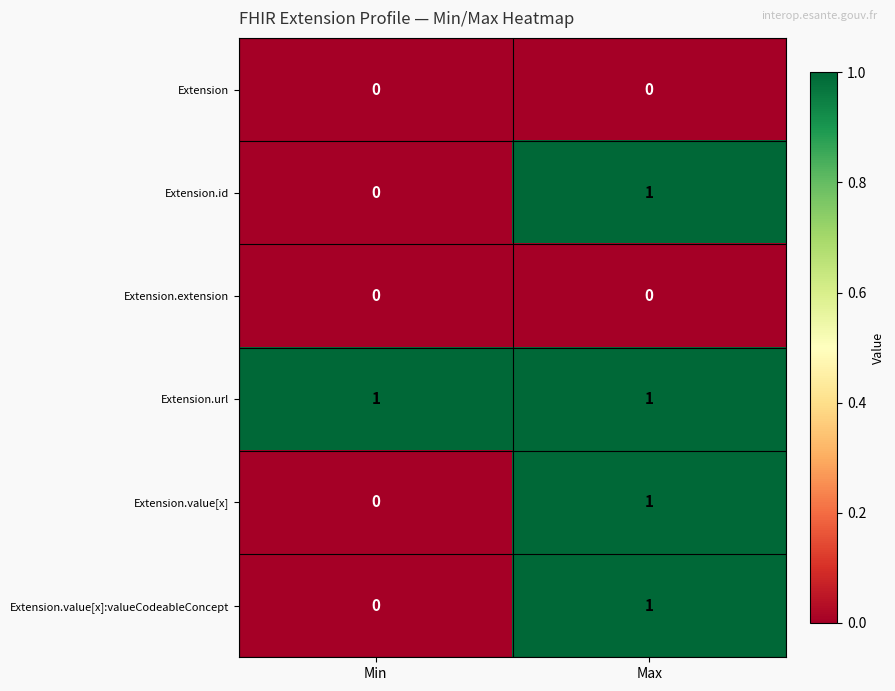

What is the total value across all series at Max?

4